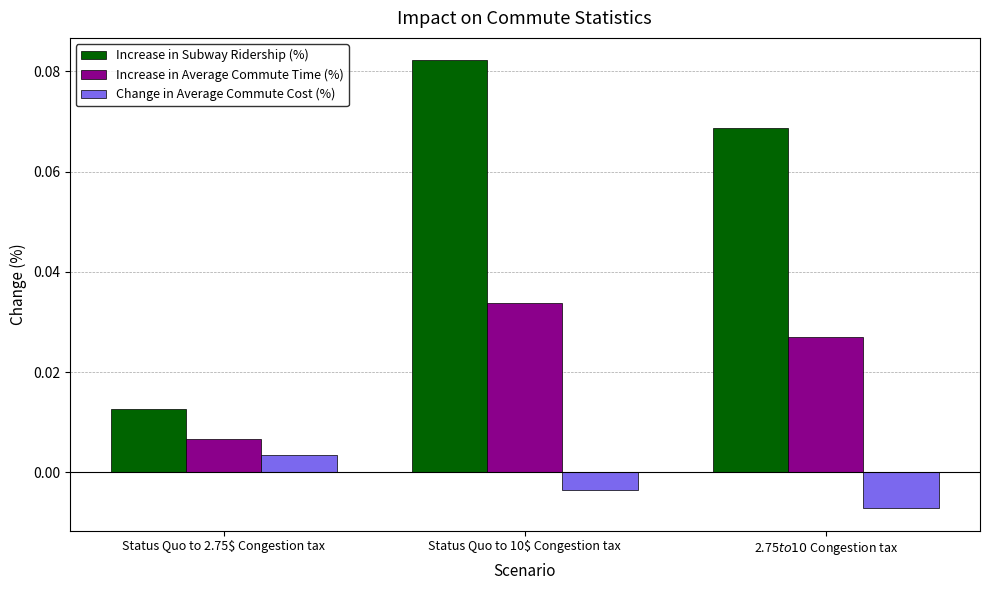

What is the sum of the Increase in Subway Ridership (%) values at Status Quo to 10$ Congestion tax and 2.75$ to 10$ Congestion tax?

0.2